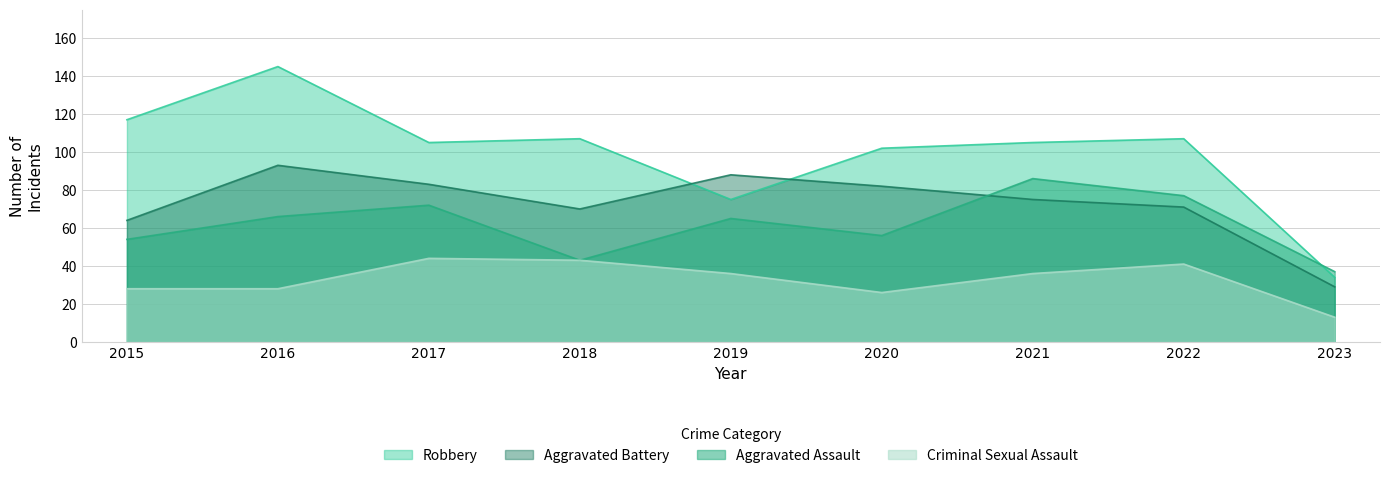

What is the total value across all series at 2015?

263